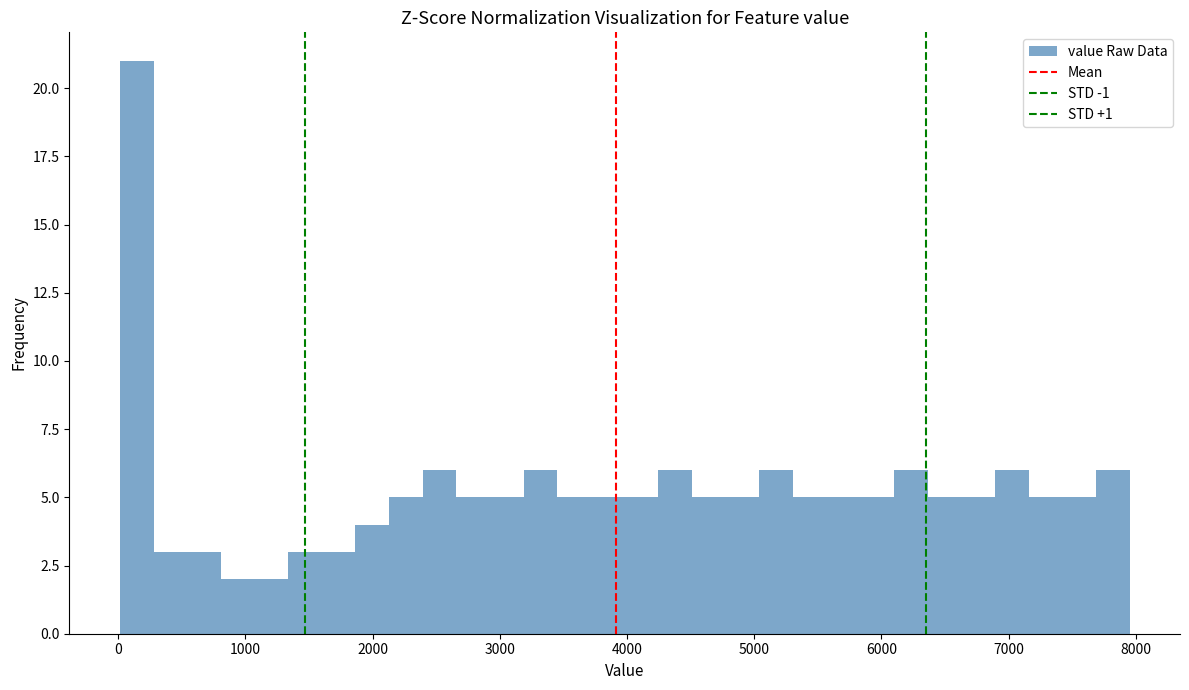

Around what value on the x-axis is the tallest bar? Give the approximate position of its centre, as read against the axis.

100